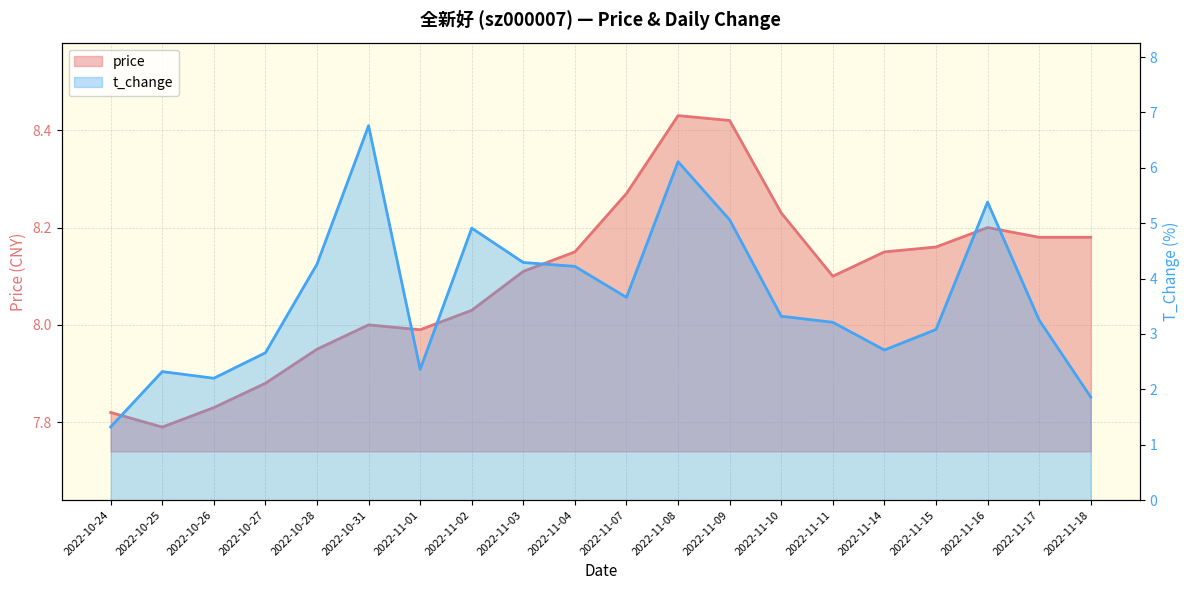

What is the sum of all t_change values?

72.9